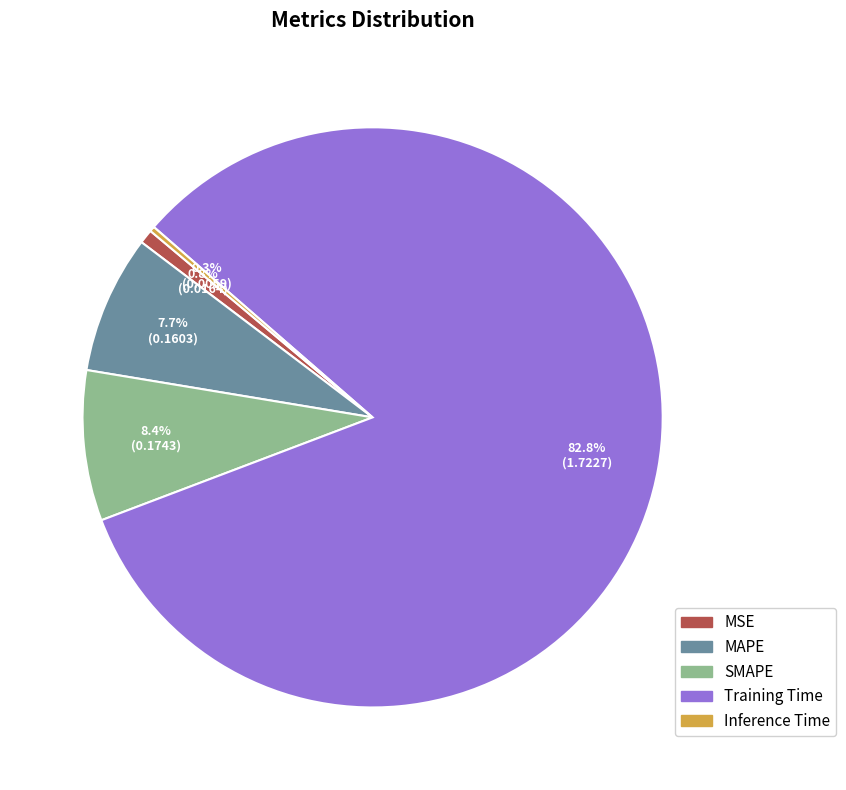

Which category has the biggest portion of the pie?

Training Time